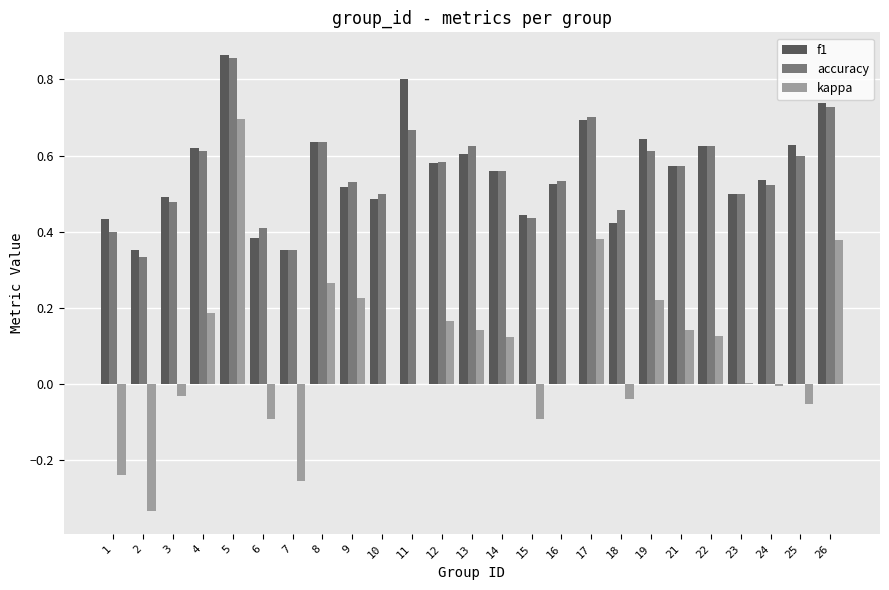

What is the sum of the f1 values at 21 and 25?

1.2